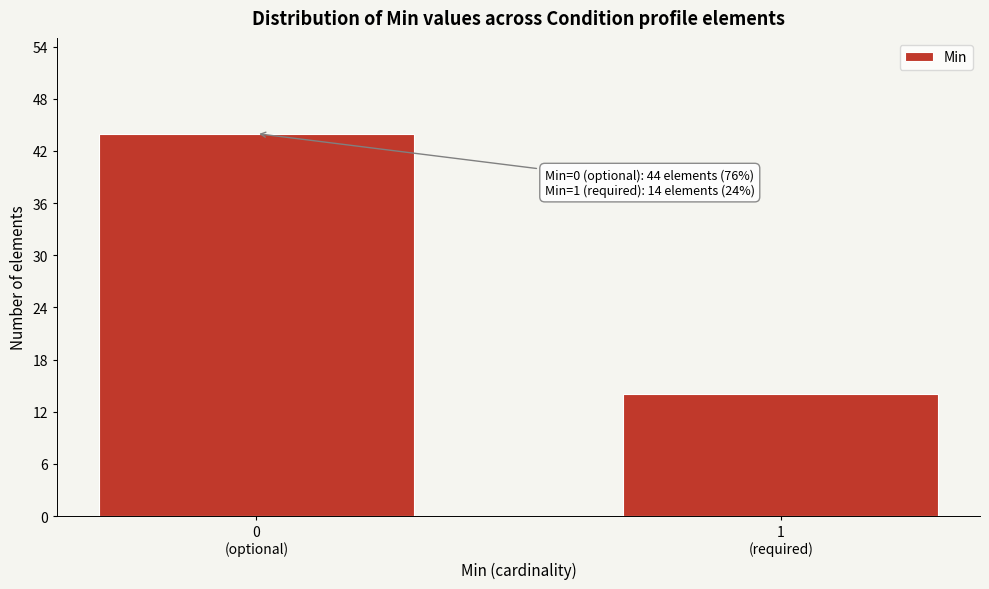

Reading left to right, what are all the values shown in this chart?

44	14